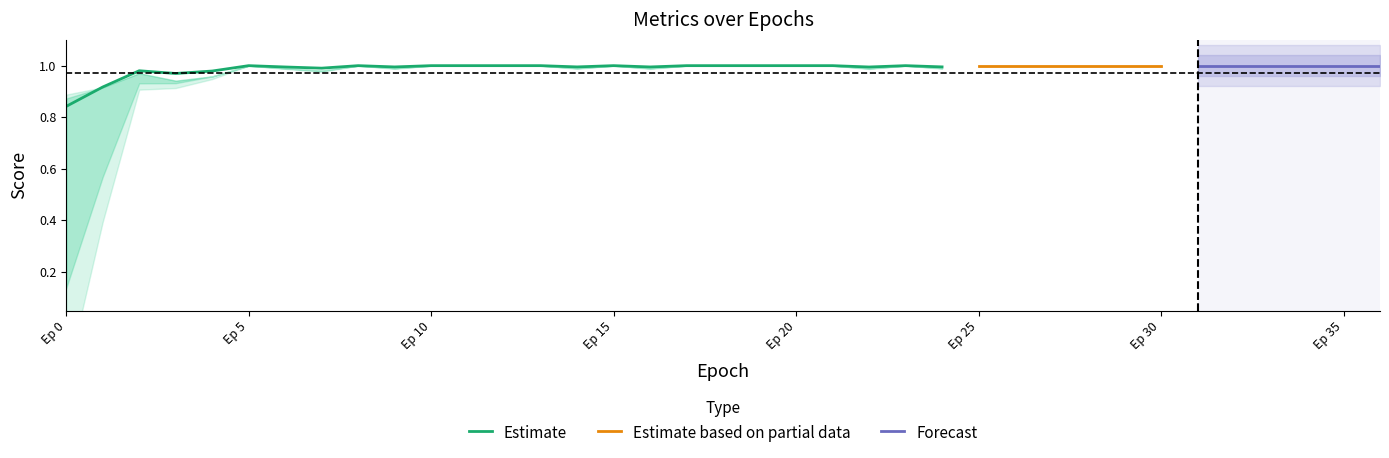

The Estimate series shows 1.0 at Ep 15. True or false?

True